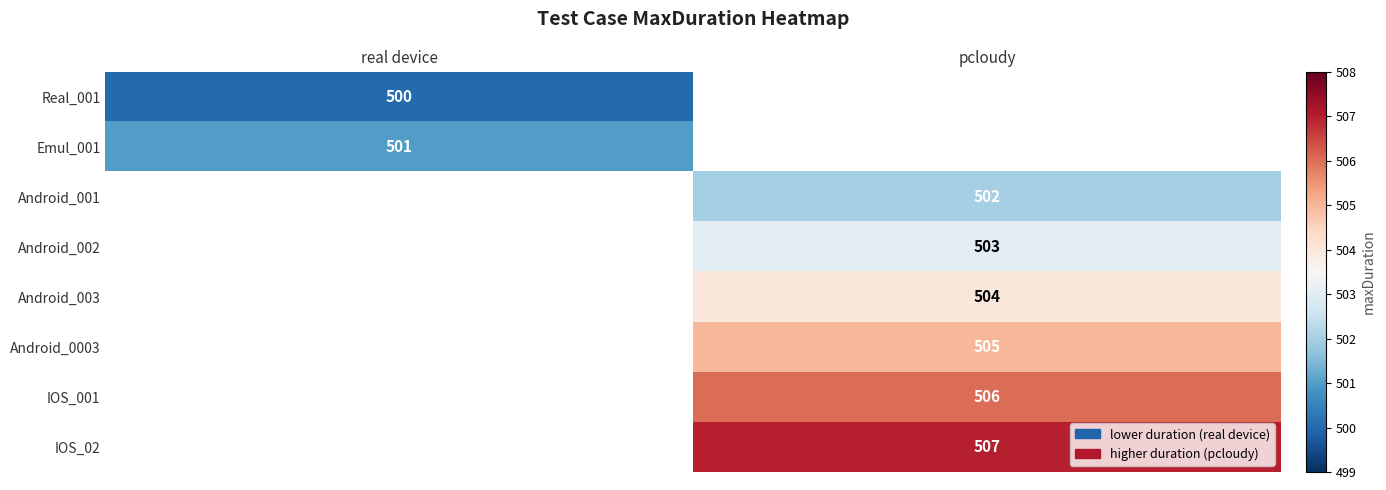

What is the spread (max minus min) of values at real device?

1.0